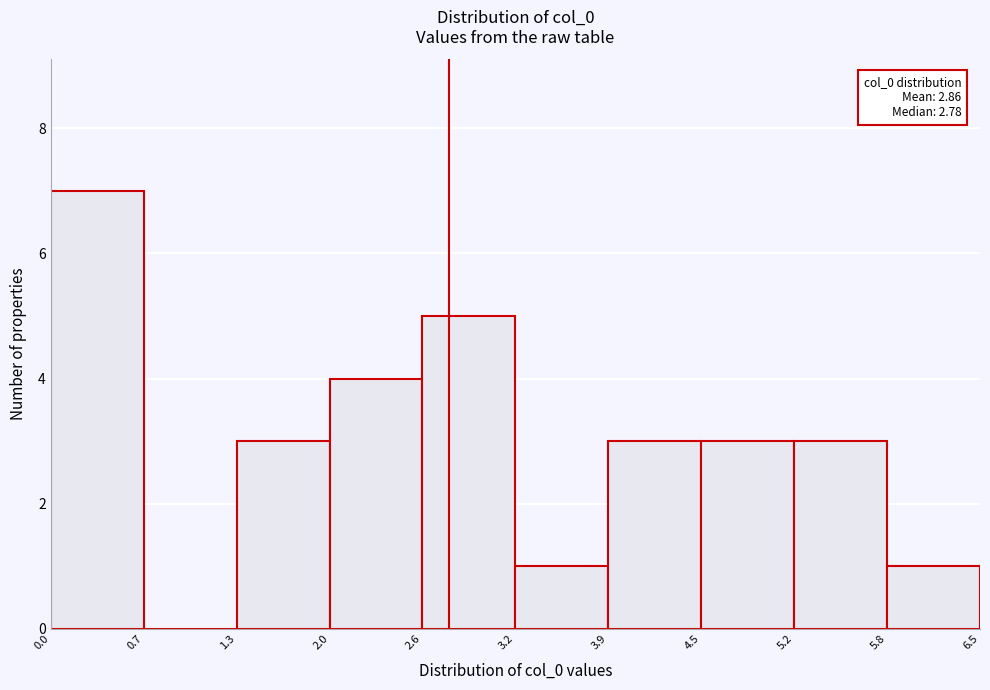

Which range on the x-axis has the tallest bar?

0.0 to 0.7